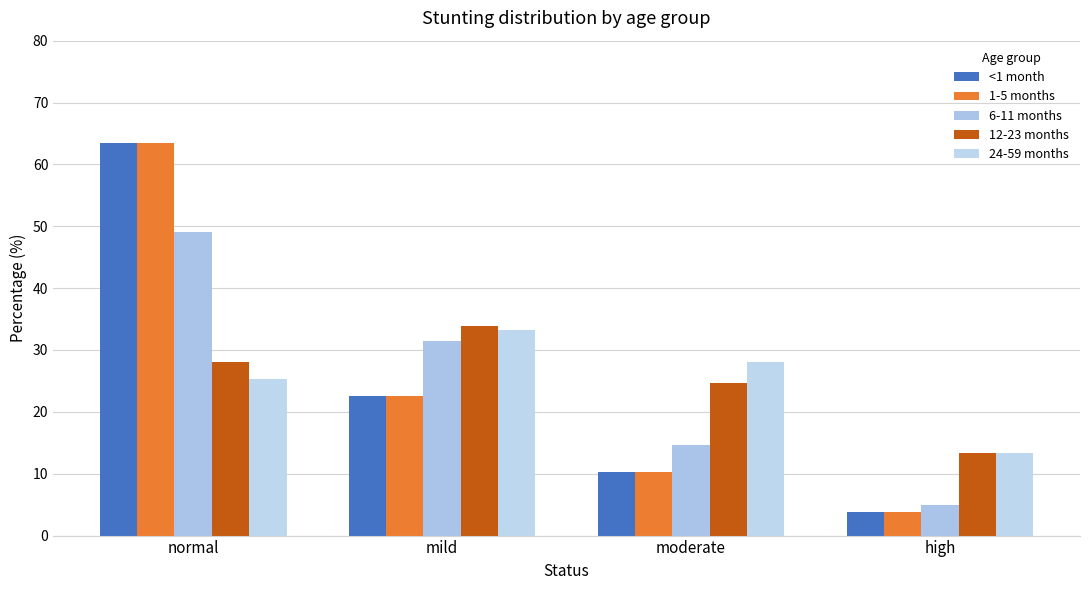

Rank the categories by 1-5 months value from highest to lowest.

normal, mild, moderate, high